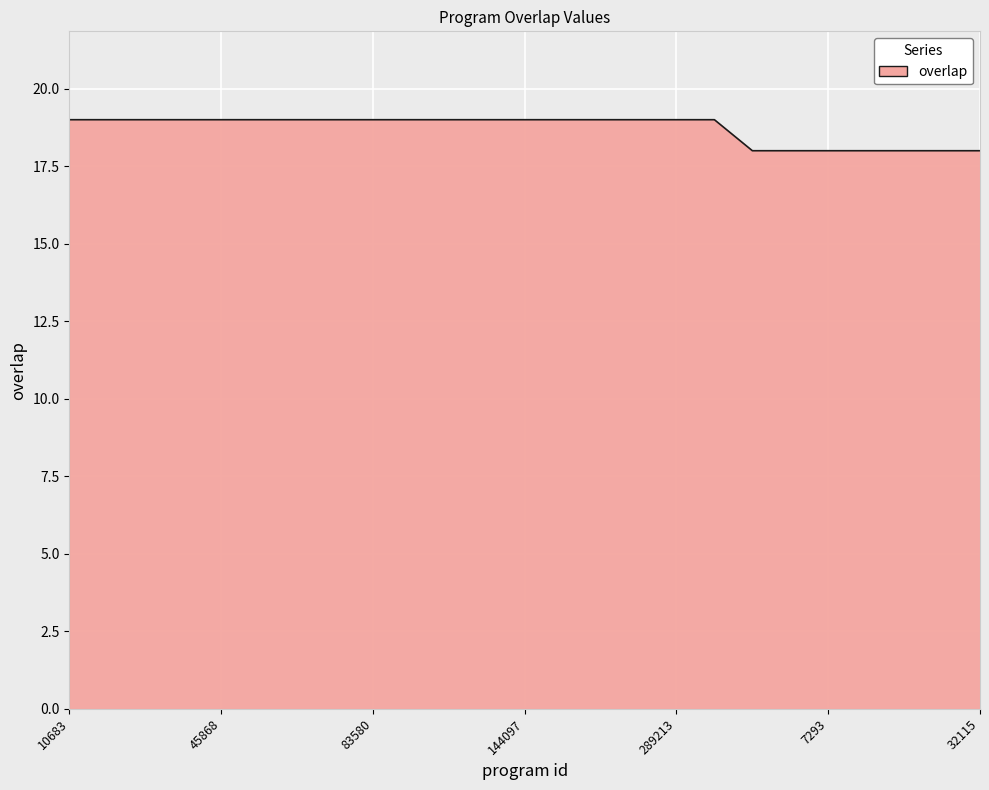

What is the maximum value shown in the chart?

19